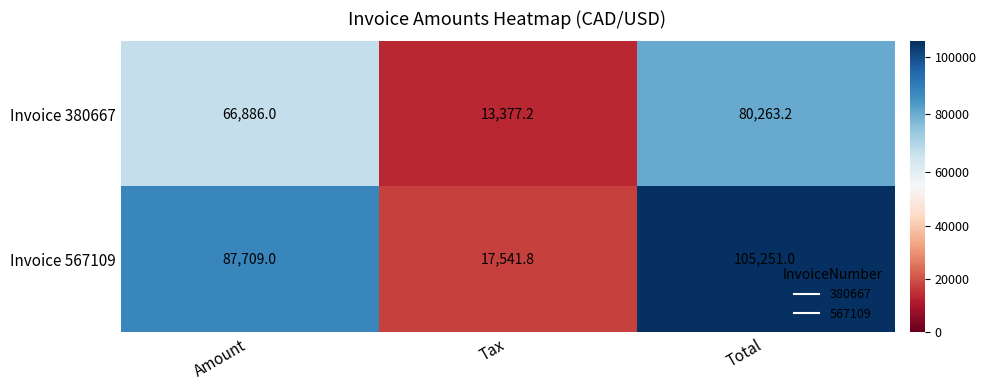

Which series has the widest spread of values?

Invoice 567109